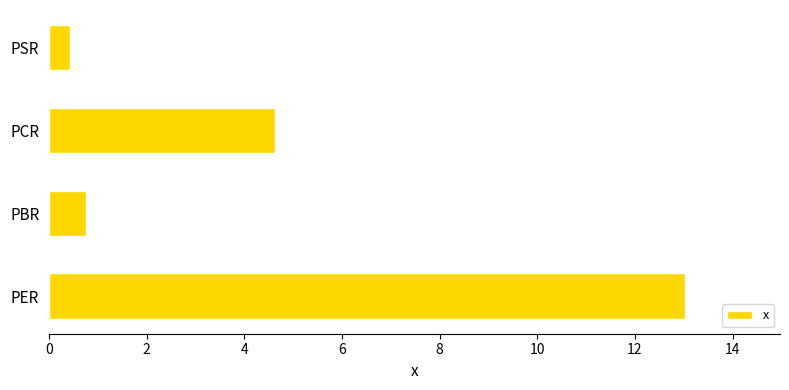

How many bars are there in total?

4